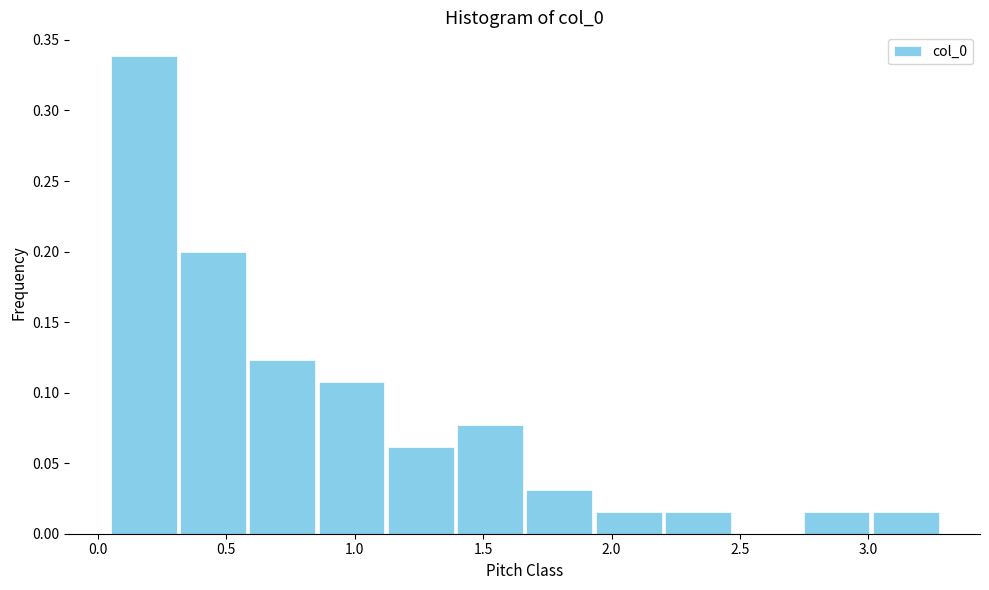

Reading left to right, transcribe this chart: for each bar, give the range it covers on the x-axis and its height. Neither the bar edges nor the heights are printed on the chart, so give them approximately, as read against the axes.

0.05 to 0.30: 0.340
0.30 to 0.60: 0.200
0.60 to 0.85: 0.125
0.85 to 1.10: 0.110
1.10 to 1.40: 0.060
1.40 to 1.65: 0.075
1.65 to 1.95: 0.030
1.95 to 2.20: 0.015
2.20 to 2.45: 0.015
2.45 to 2.75: 0
2.75 to 3.00: 0.015
3.00 to 3.30: 0.015